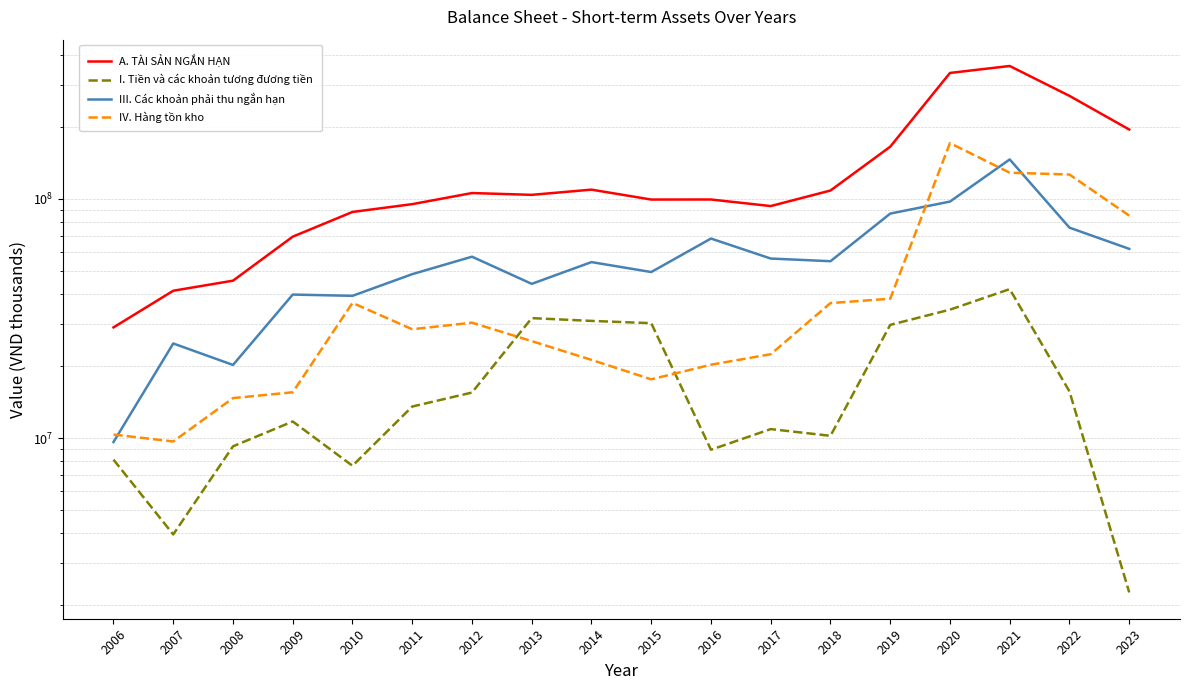

Where is the first local maximum for IV. Hàng tồn kho?

2010